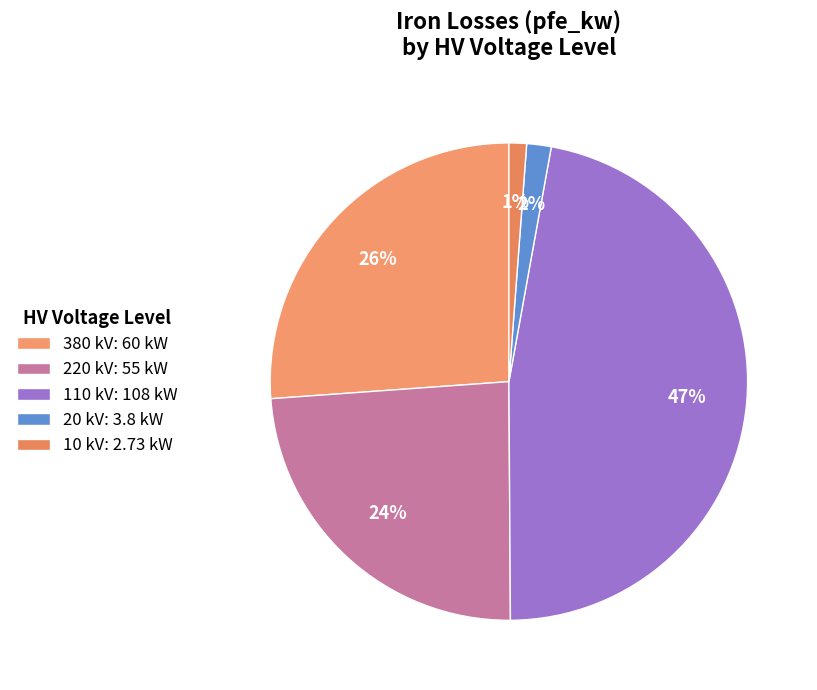

Rank the categories by value from highest to lowest.

110 kV, 380 kV, 220 kV, 20 kV, 10 kV